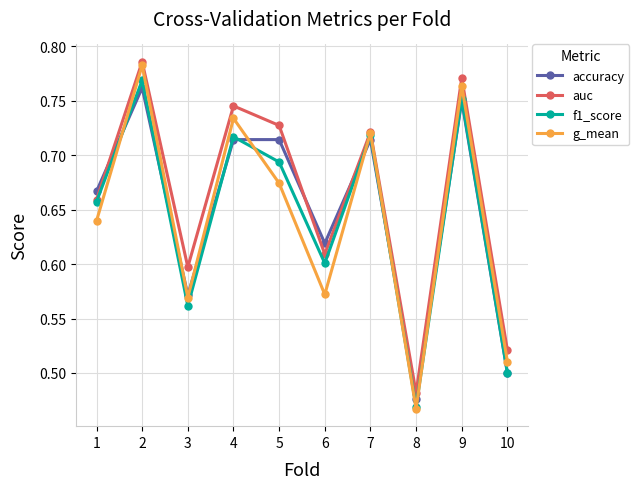

At which category does the chart reach its peak across all series?

2